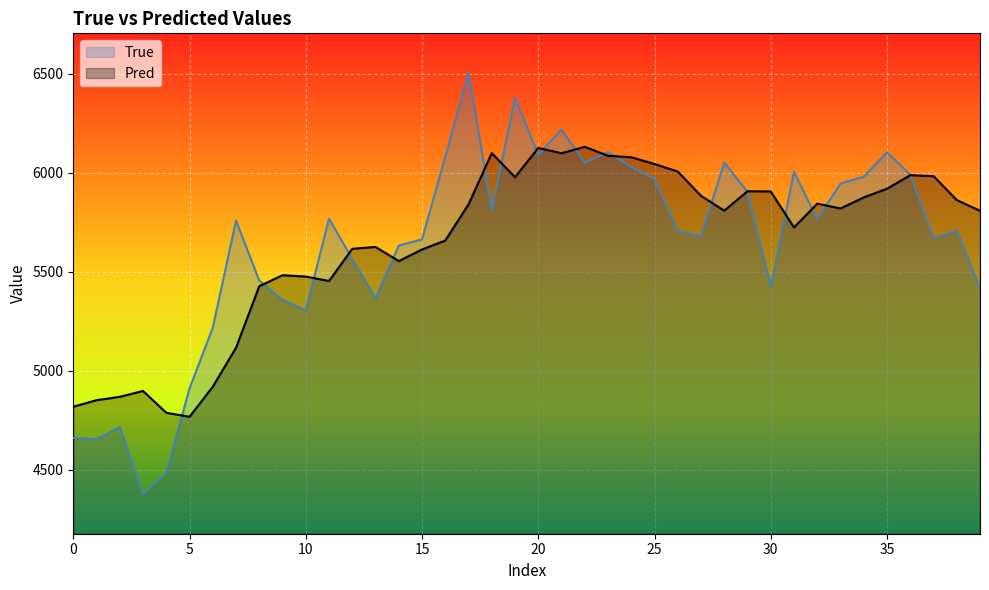

How many lines are shown in the chart?

2